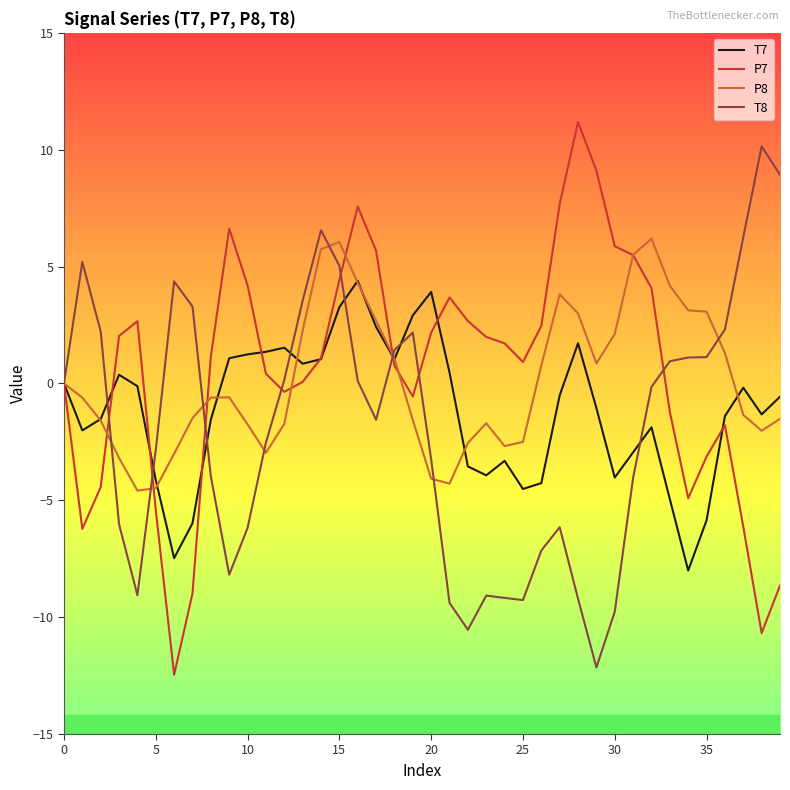

What is the highest value of the T8 series?

10.1